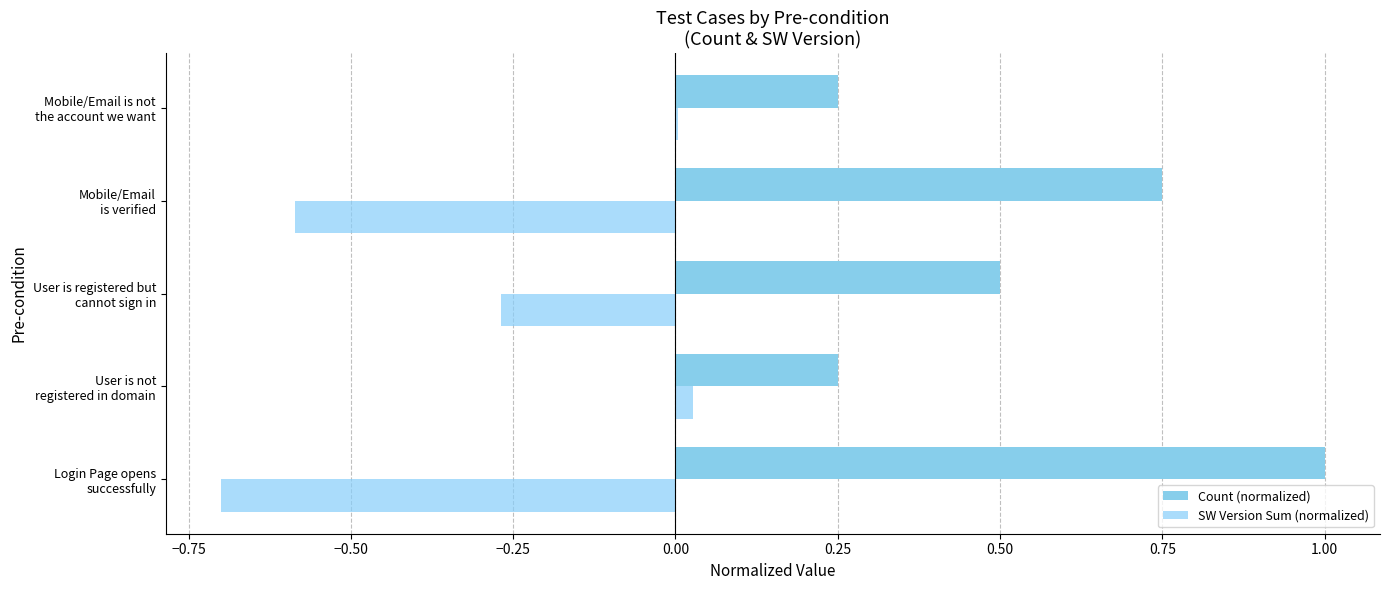

Count the number of data series in this chart.

2